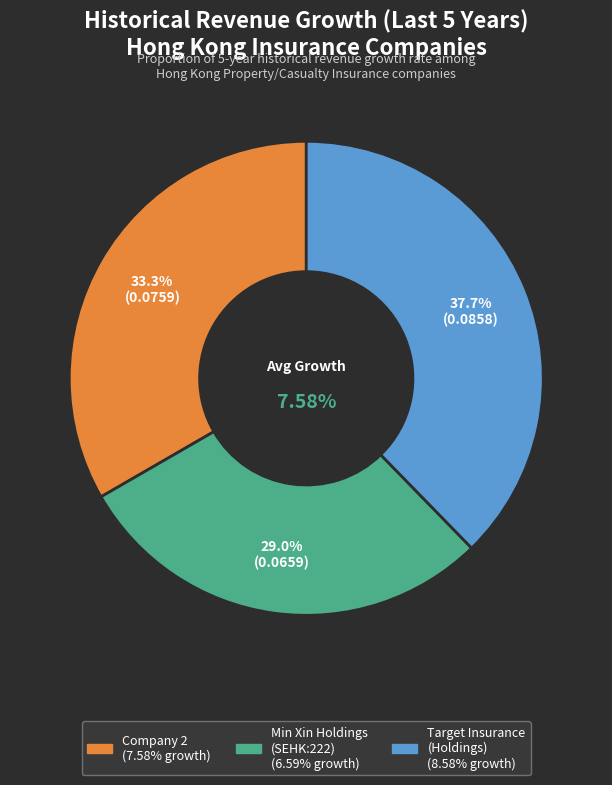

Is there a majority slice in this chart?

No